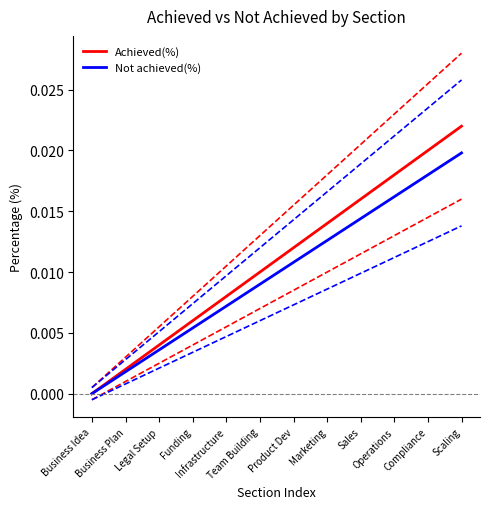

Is this an area chart (filled region under the line)?

No